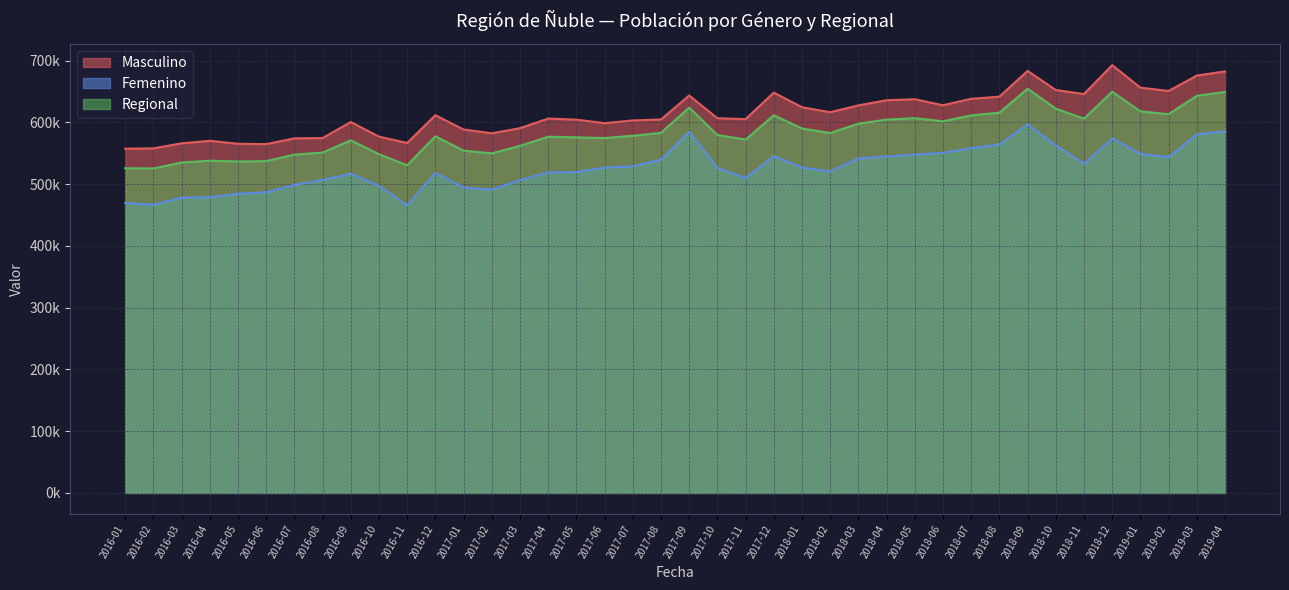

True or false: Masculino and Regional intersect in this chart.

False